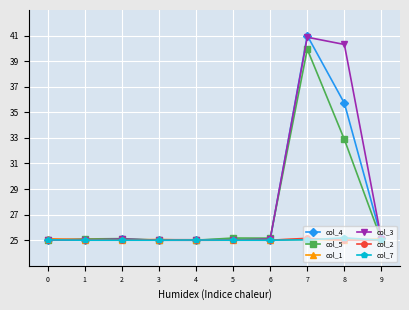

What is the sum of all col_3 values?

281.5